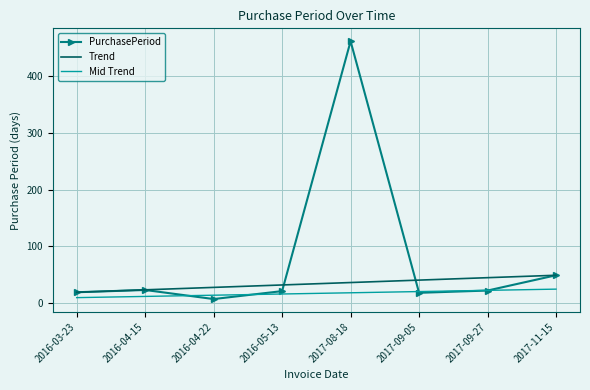

What is the highest value of the Mid Trend series?

24.5